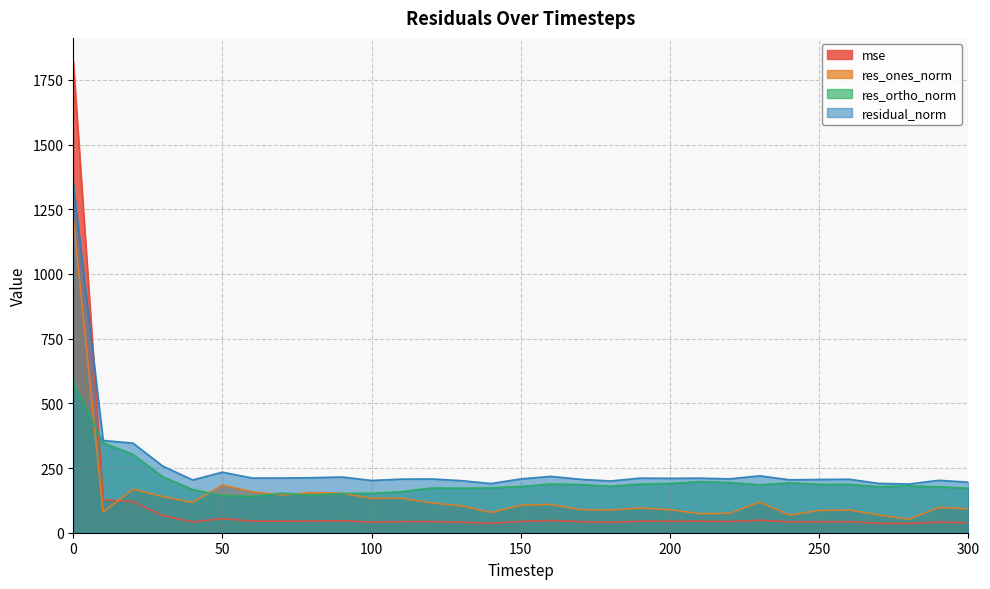

What is the value of the mse point at the 26th from the left?

42.4